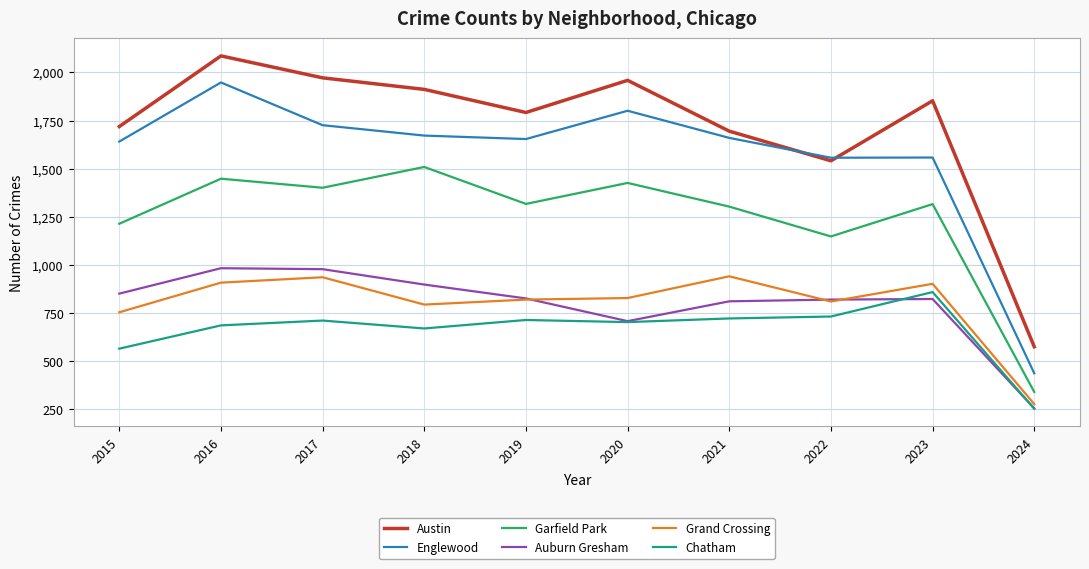

What is the difference between the highest and lowest values at 2016?

1400